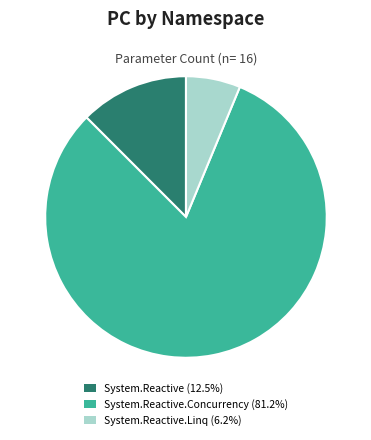

Is System.Reactive.Linq (6.2%) the majority of the pie?

No